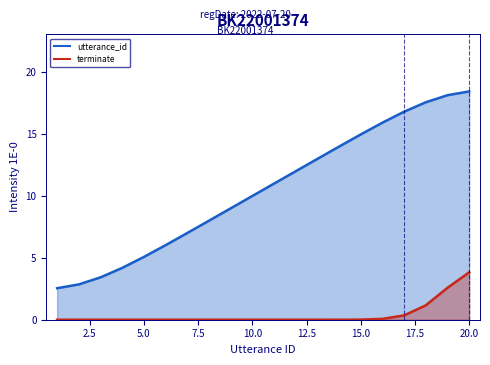

Does the chart have visible grid lines?

No